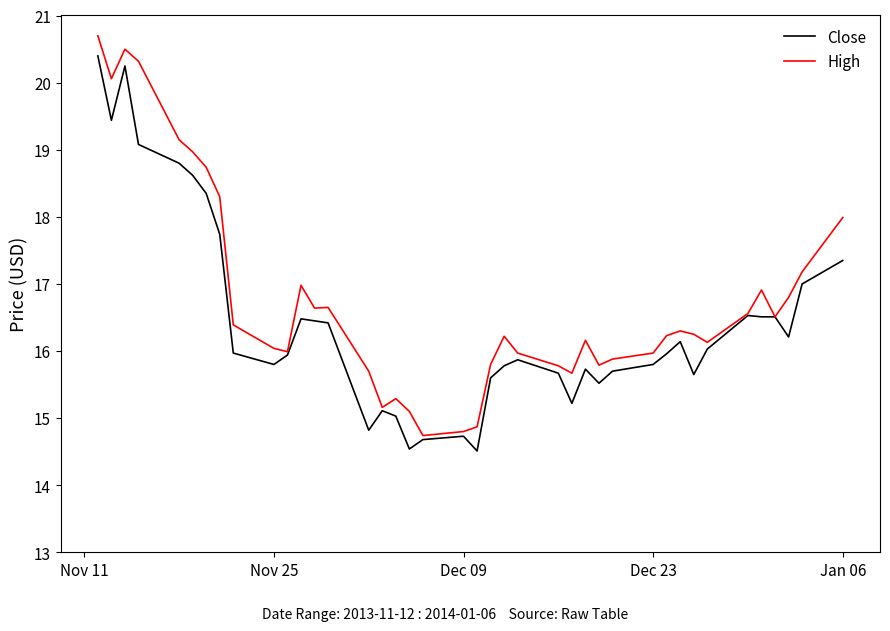

What is the minimum value shown in the chart?

14.5